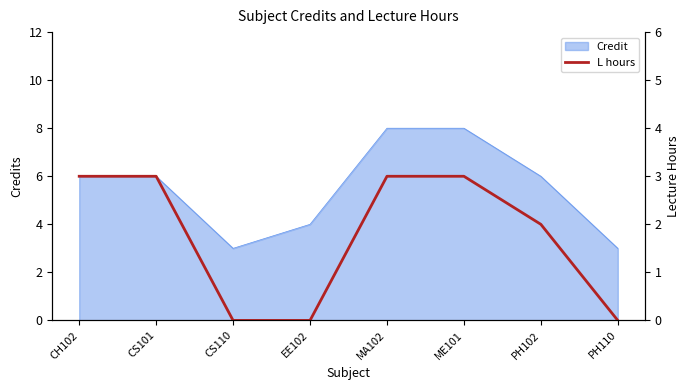

What is the minimum value for Credit?

3